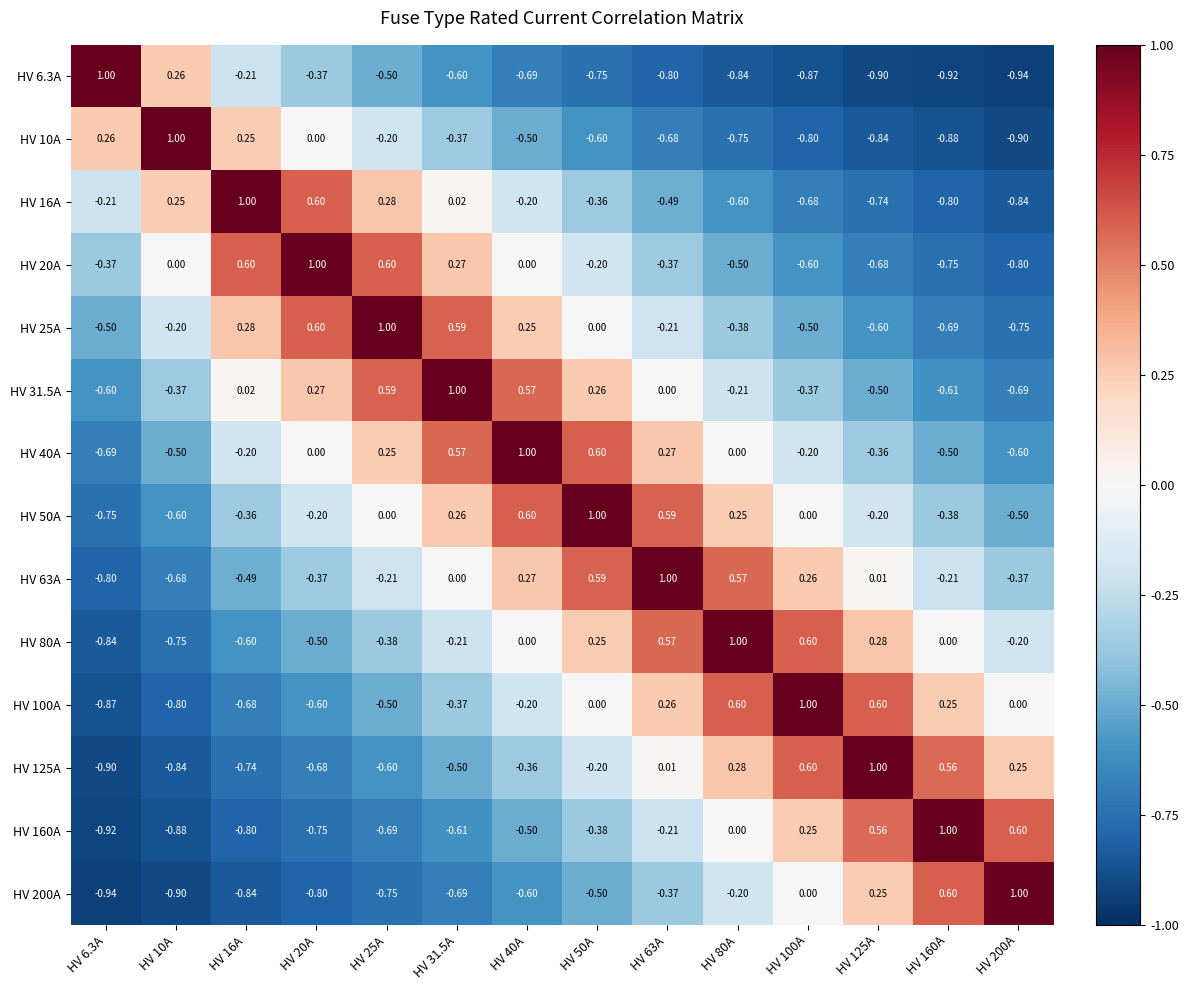

What is the total value across all series at HV 80A?

-0.8